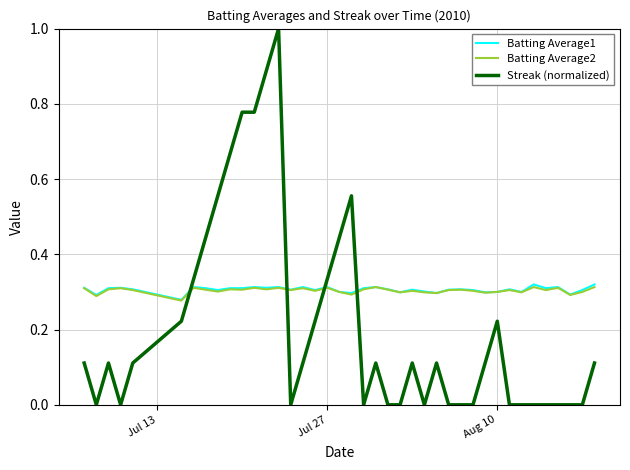

Which series has the widest spread of values?

Streak (normalized)